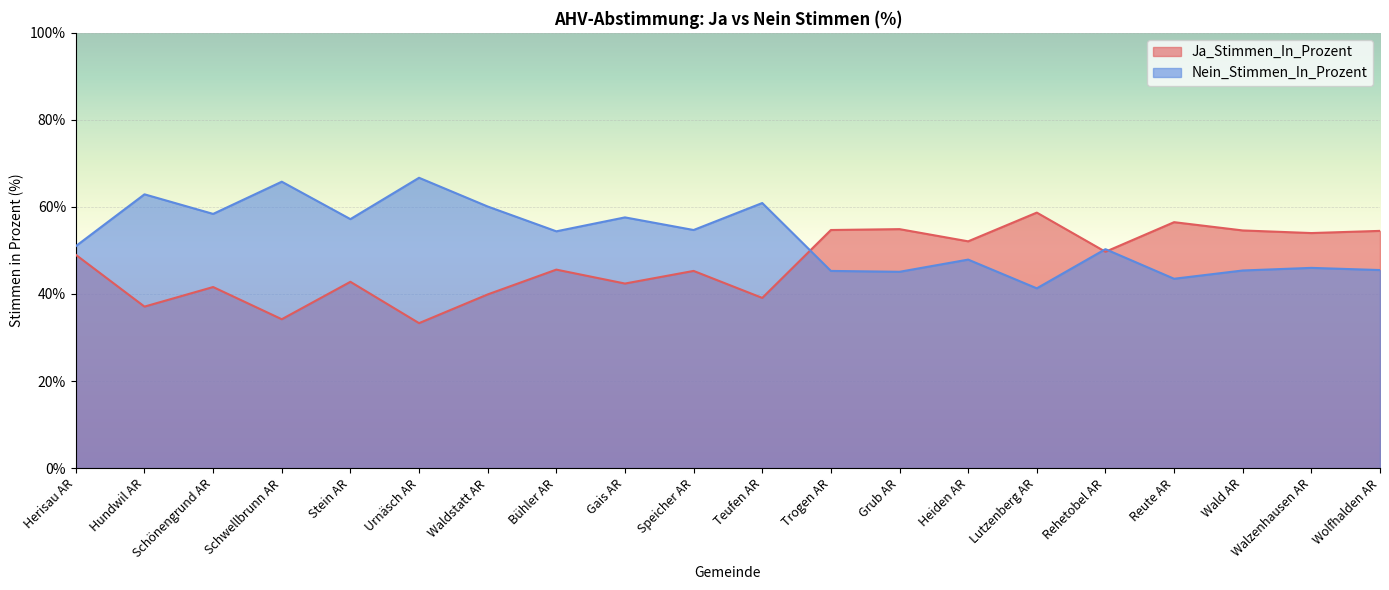

How many distinct data groups are displayed?

2